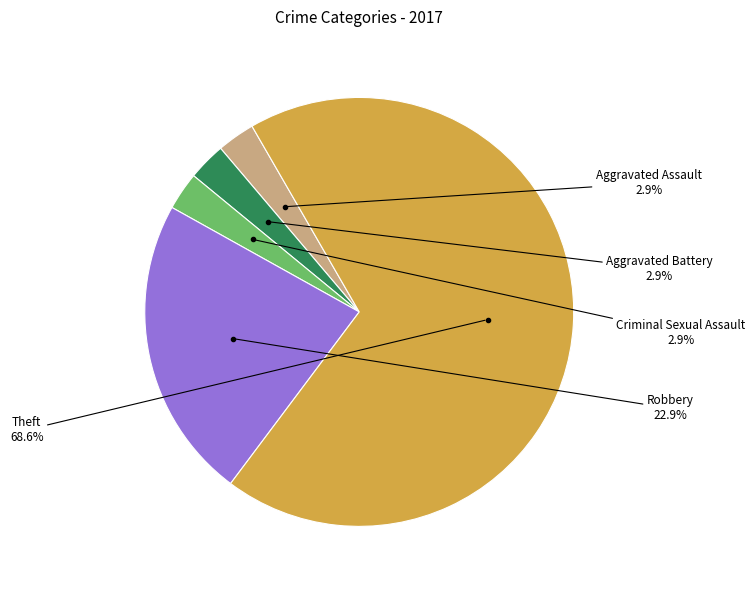

How many slices are in this pie chart?

5